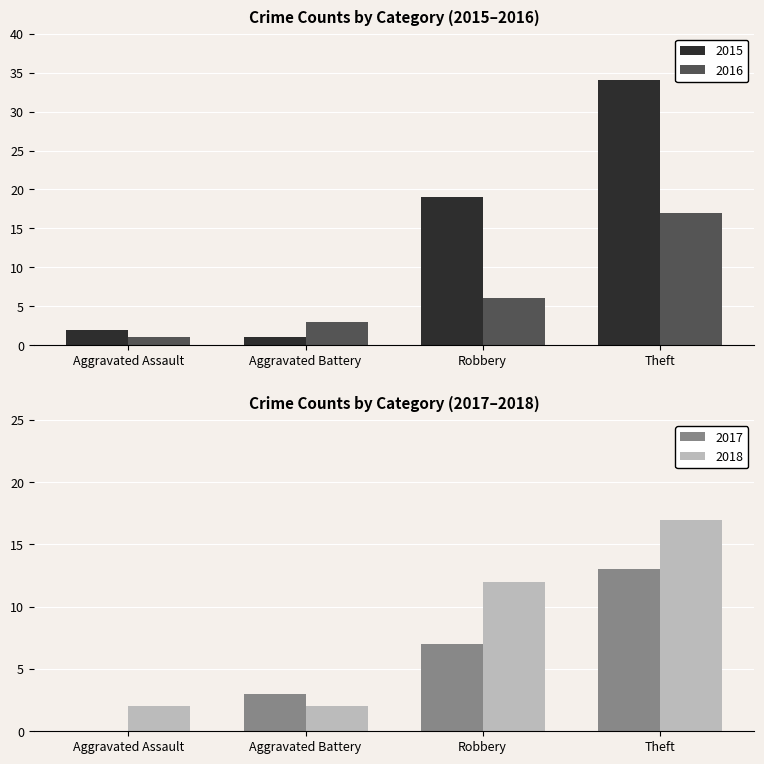

How many groups of bars are there?

4